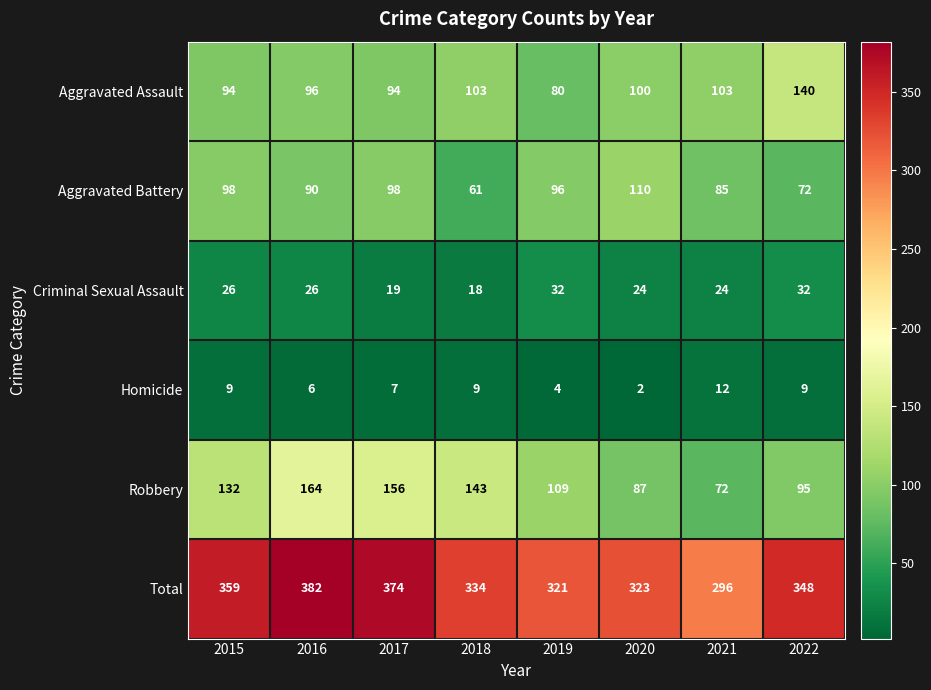

What is the spread (max minus min) of values at 2019?

317